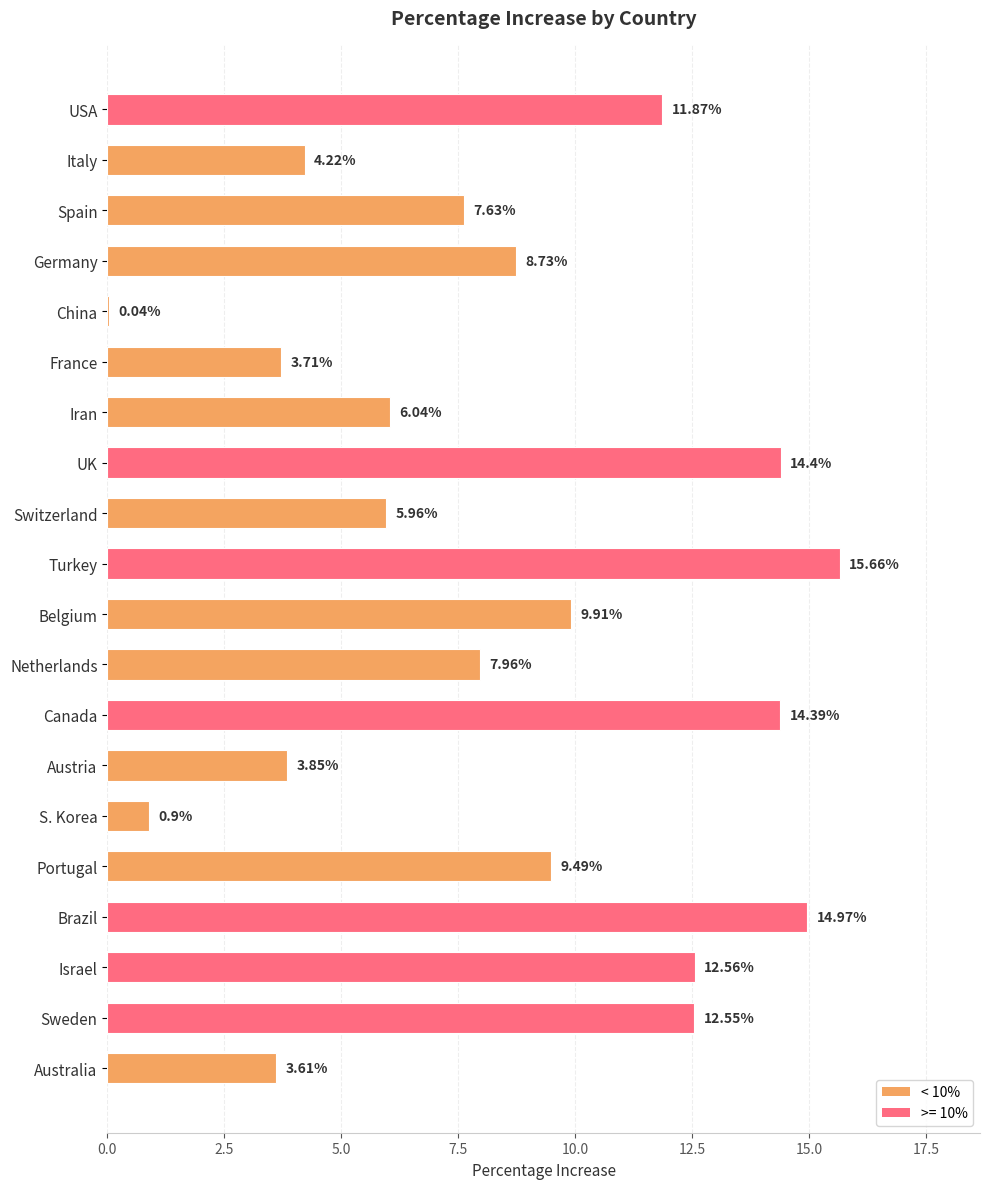

Count the number of data series in this chart.

1